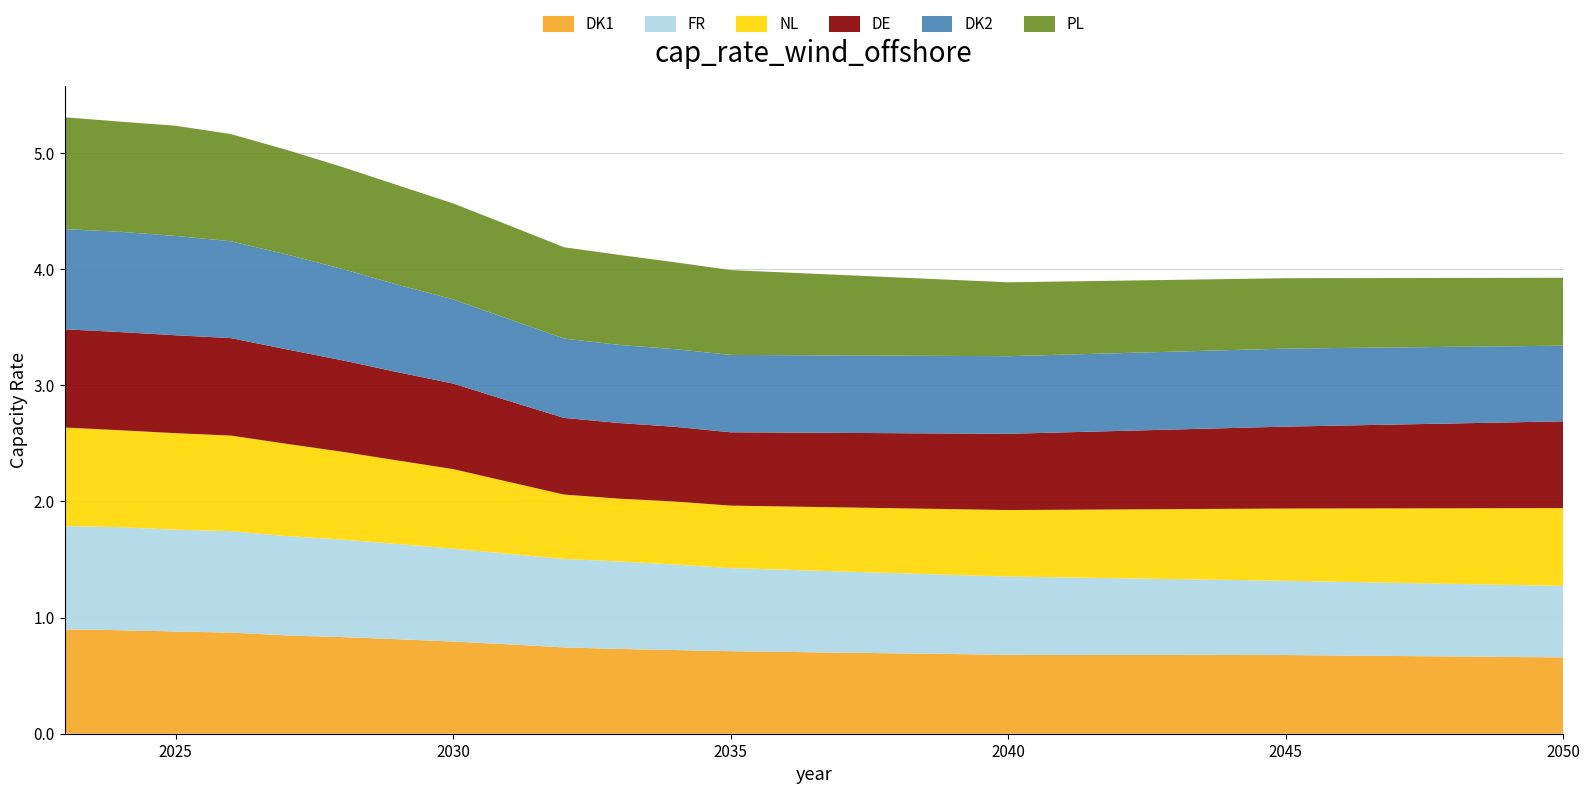

Reading left to right, what are all the values shown in this chart?

DK1: 2023=0.9	2024=0.9	2025=0.9	2026=0.9	2027=0.8	2028=0.8	2029=0.8	2030=0.8	2031=0.8	2032=0.7	2033=0.7	2034=0.7	2035=0.7	2040=0.7	2045=0.7	2050=0.7
FR: 2023=0.9	2024=0.9	2025=0.9	2026=0.9	2027=0.9	2028=0.8	2029=0.8	2030=0.8	2031=0.8	2032=0.8	2033=0.8	2034=0.7	2035=0.7	2040=0.7	2045=0.6	2050=0.6
NL: 2023=0.8	2024=0.8	2025=0.8	2026=0.8	2027=0.8	2028=0.8	2029=0.7	2030=0.7	2031=0.6	2032=0.6	2033=0.5	2034=0.5	2035=0.5	2040=0.6	2045=0.6	2050=0.7
DE: 2023=0.8	2024=0.8	2025=0.8	2026=0.8	2027=0.8	2028=0.8	2029=0.8	2030=0.7	2031=0.7	2032=0.7	2033=0.7	2034=0.6	2035=0.6	2040=0.7	2045=0.7	2050=0.7
DK2: 2023=0.9	2024=0.9	2025=0.9	2026=0.8	2027=0.8	2028=0.8	2029=0.8	2030=0.7	2031=0.7	2032=0.7	2033=0.7	2034=0.7	2035=0.7	2040=0.7	2045=0.7	2050=0.7
PL: 2023=1.0	2024=0.9	2025=0.9	2026=0.9	2027=0.9	2028=0.9	2029=0.9	2030=0.8	2031=0.8	2032=0.8	2033=0.8	2034=0.7	2035=0.7	2040=0.6	2045=0.6	2050=0.6